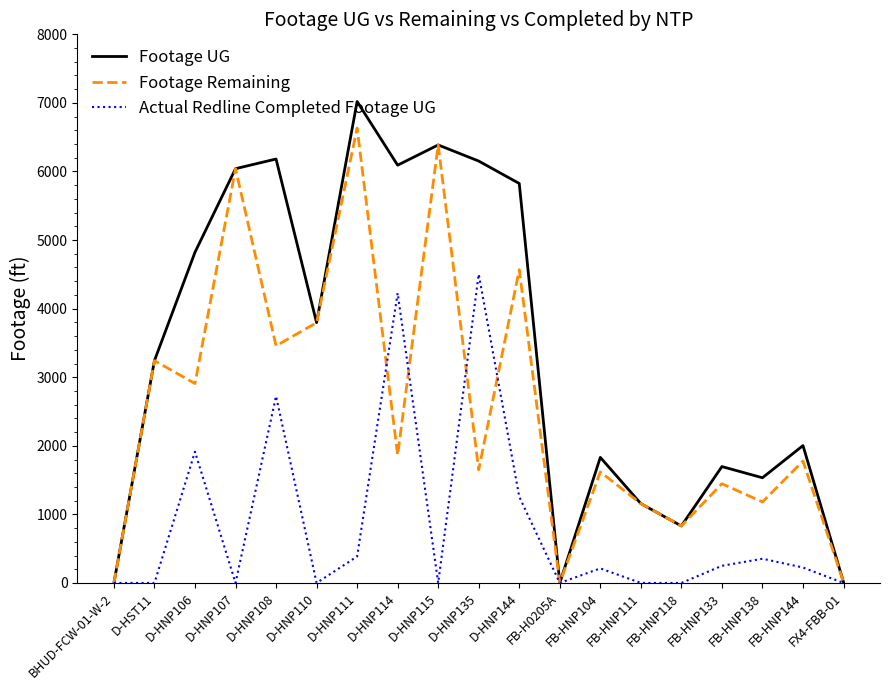

At how many categories does at least one series exceed 3919?

8